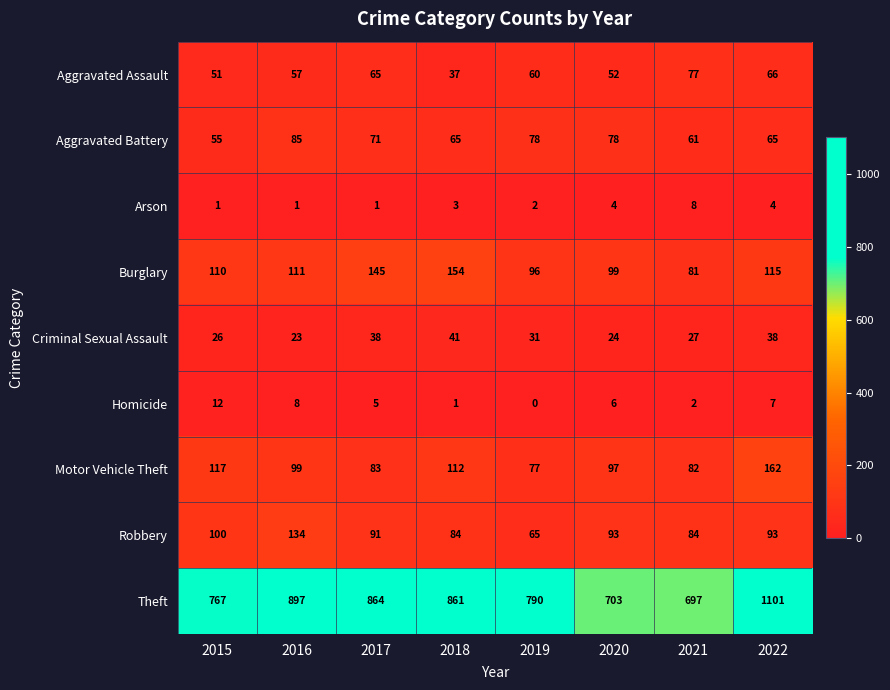

What is the total value across all series at 2017?

1363